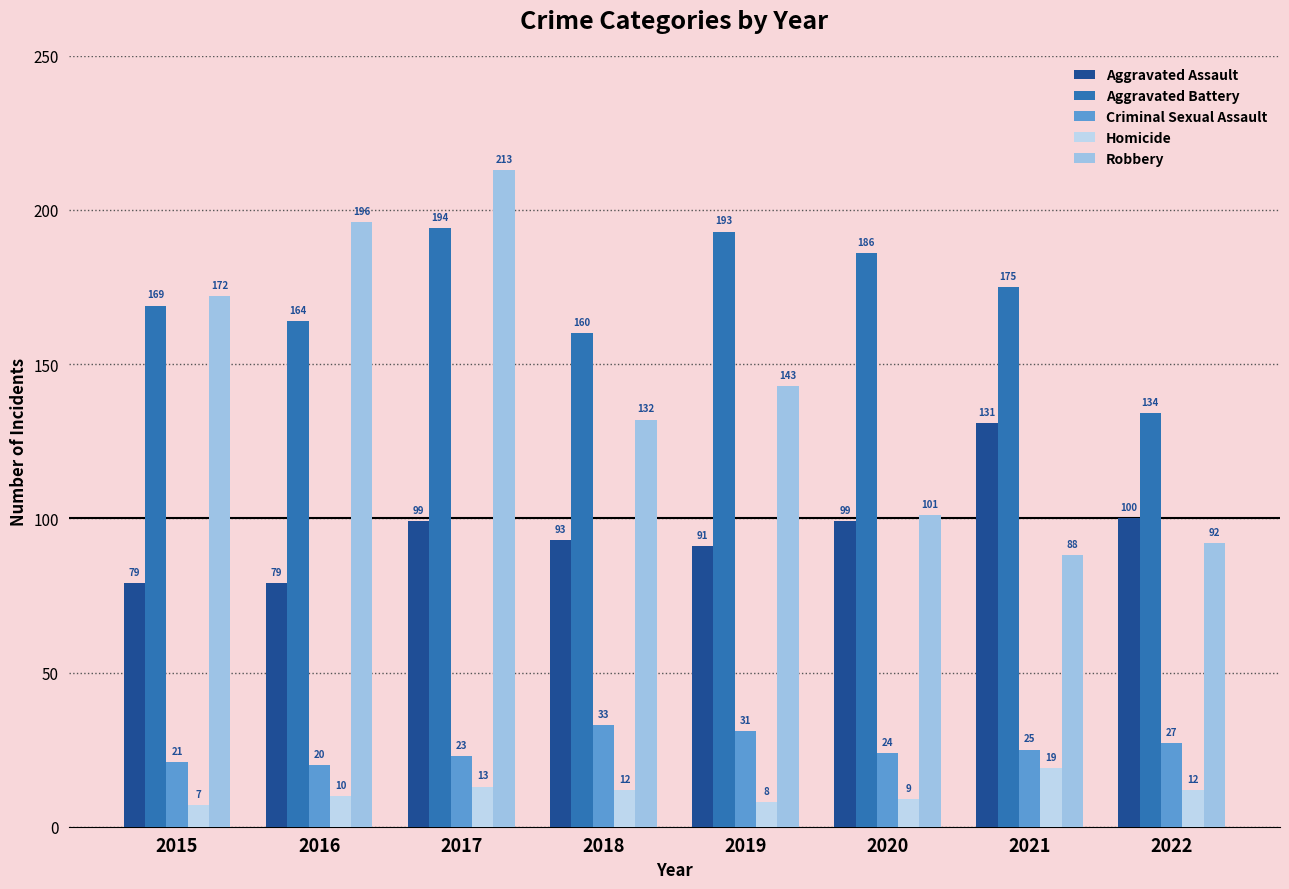

How many data points in Aggravated Battery are less than 175?

4